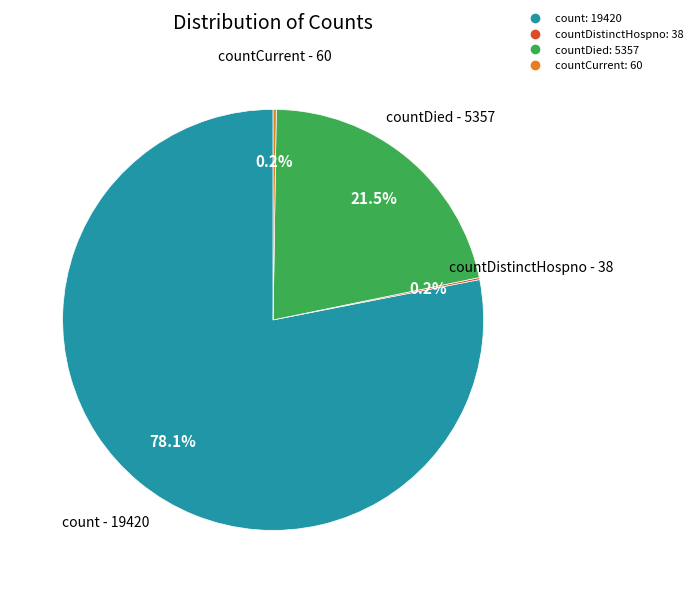

Is there any slice that represents more than half of the pie?

Yes